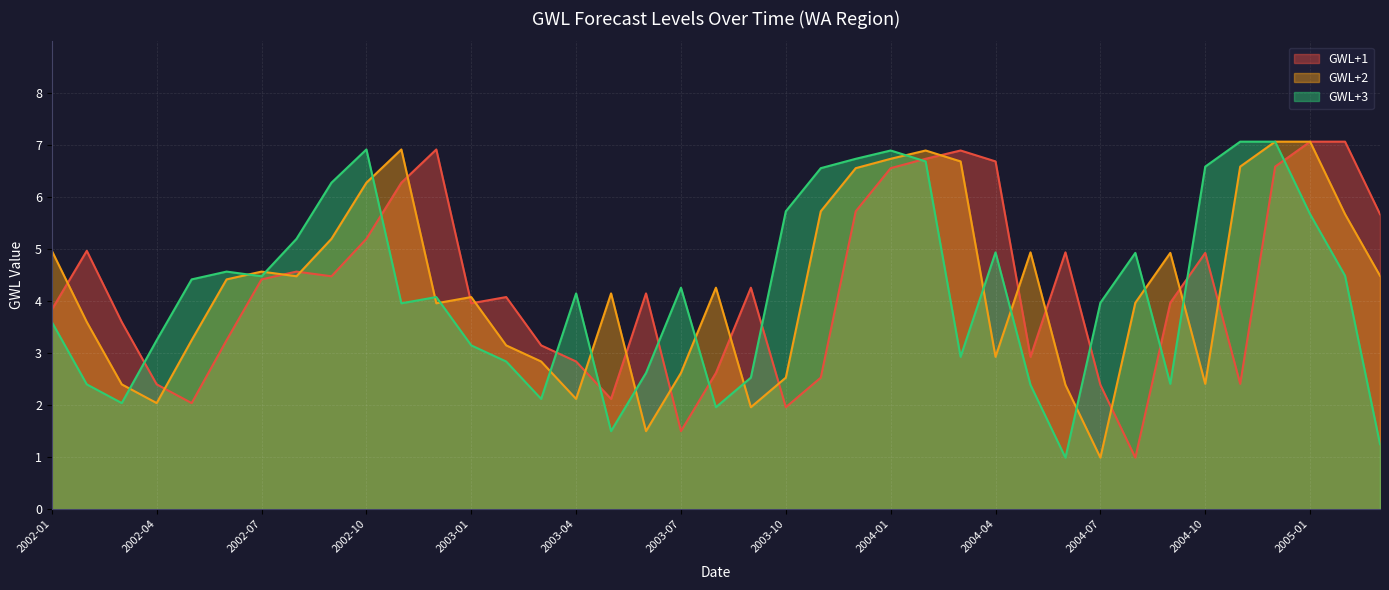

What is the sum of the GWL+3 values at 2005-02 and 2003-03?

6.6